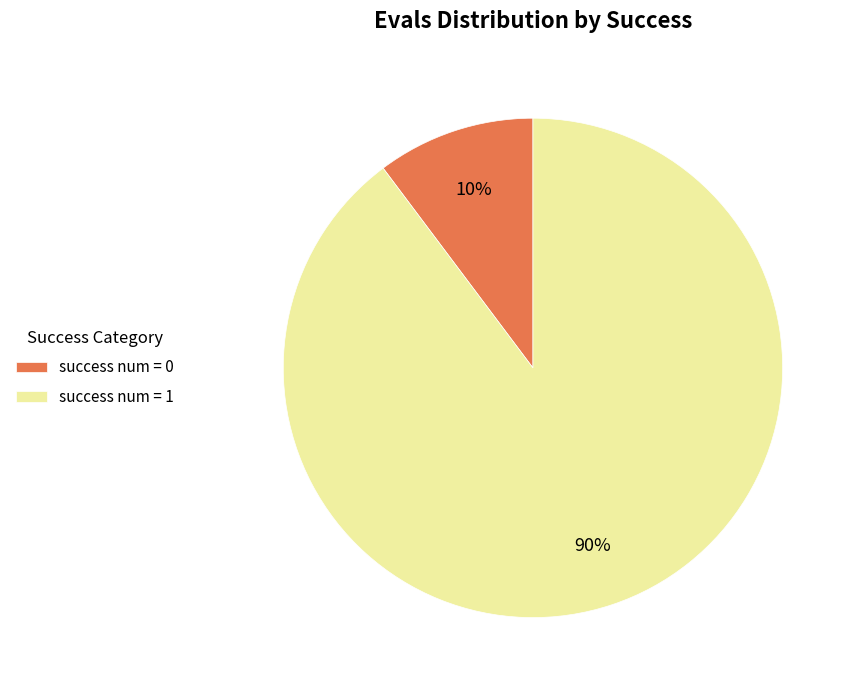

Combined, do success num = 0 and success num = 1 account for over 50%?

Yes